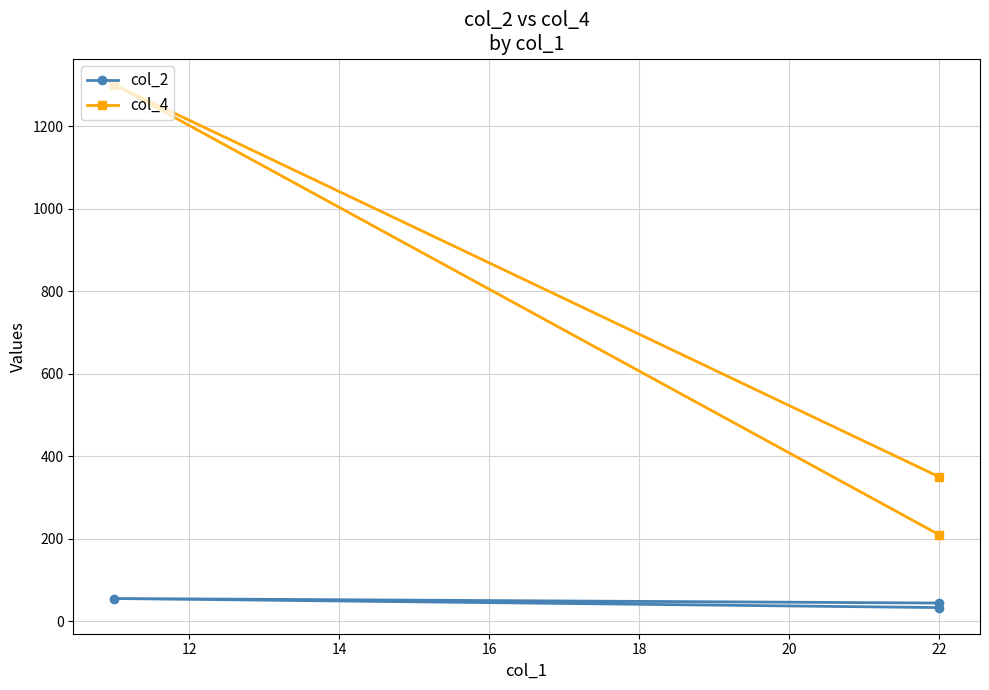

What are all the series names shown in the legend?

col_2, col_4